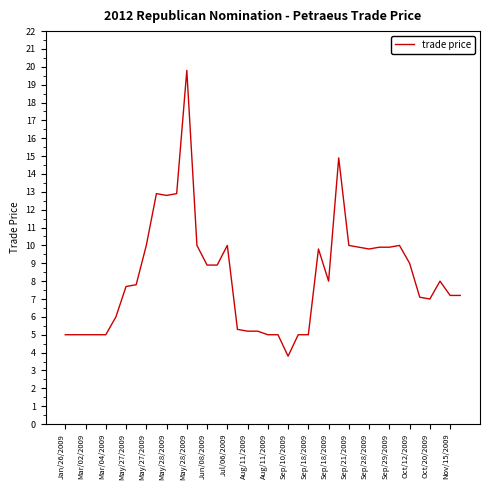

What is the smallest value displayed?

3.8